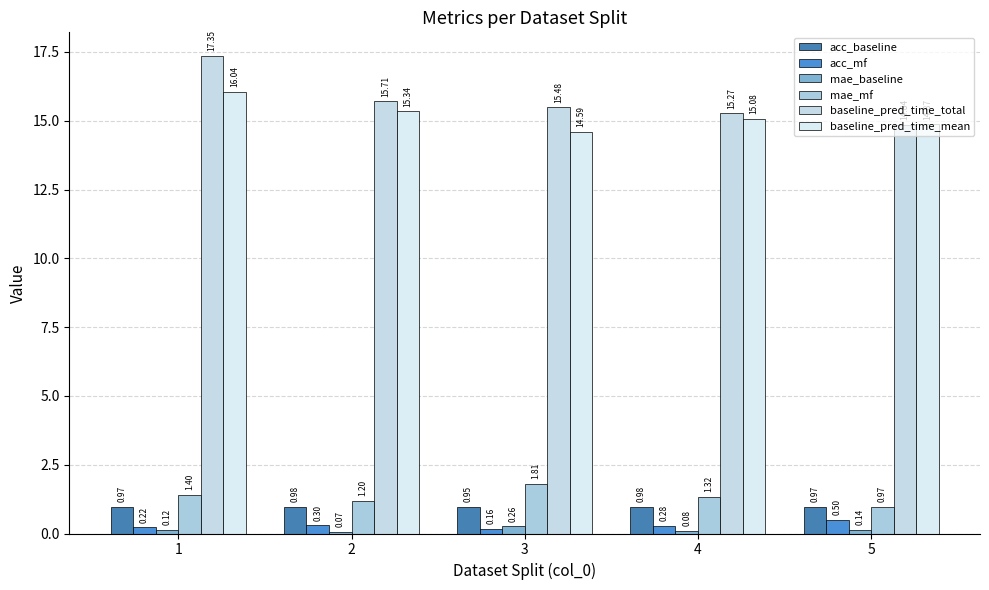

What is the average value of the acc_mf series?

0.3